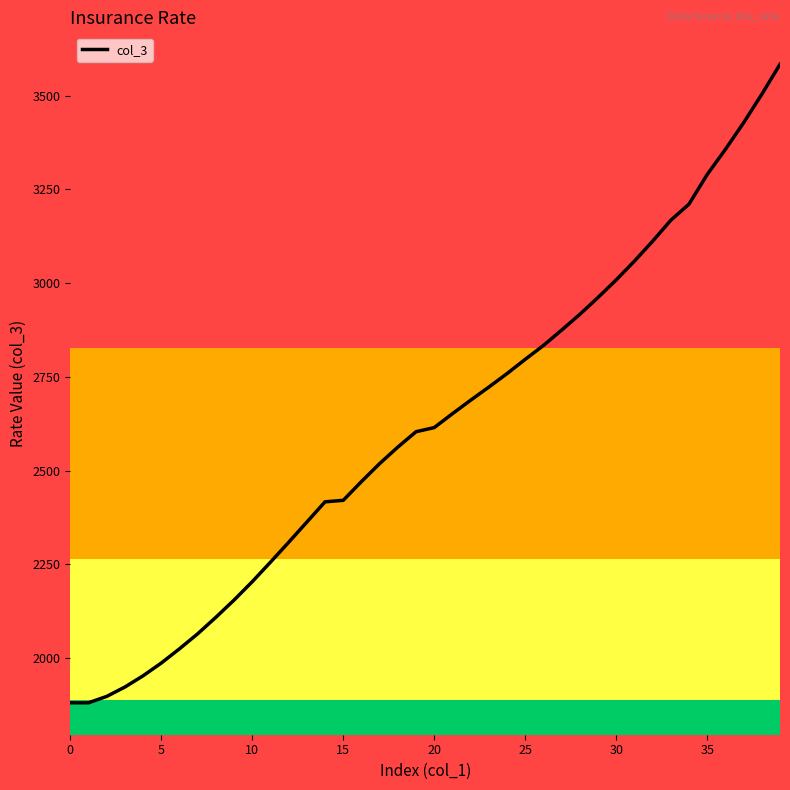

What is the smallest value displayed?

1881